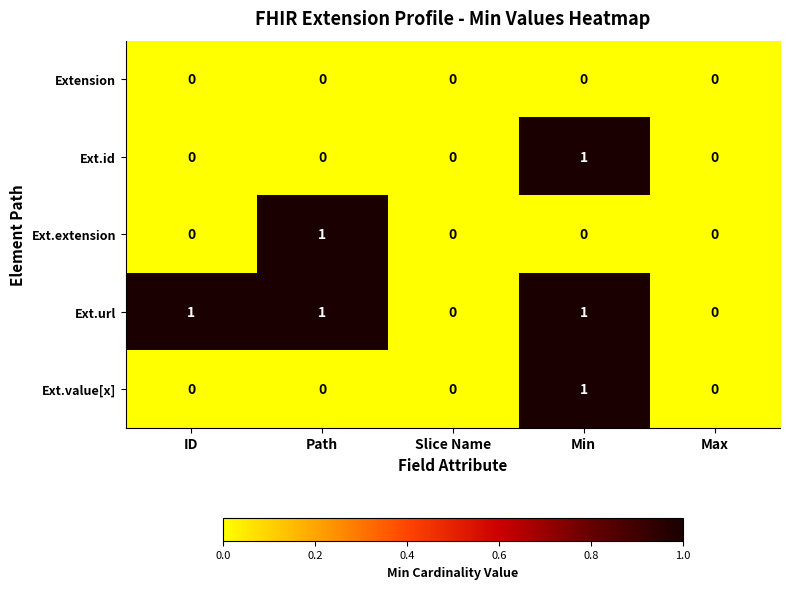

Count the number of categories in the chart.

5